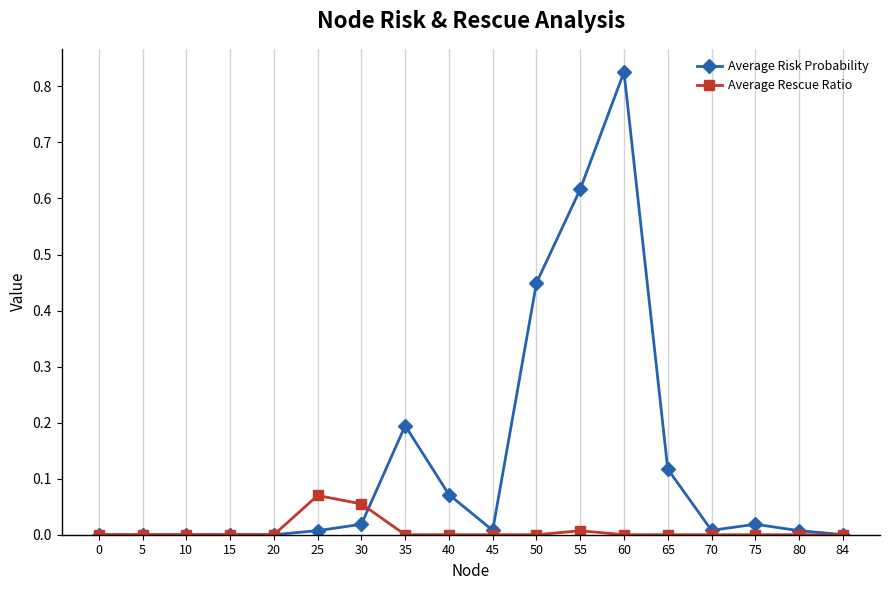

Which series has the largest total across all categories?

Average Risk Probability